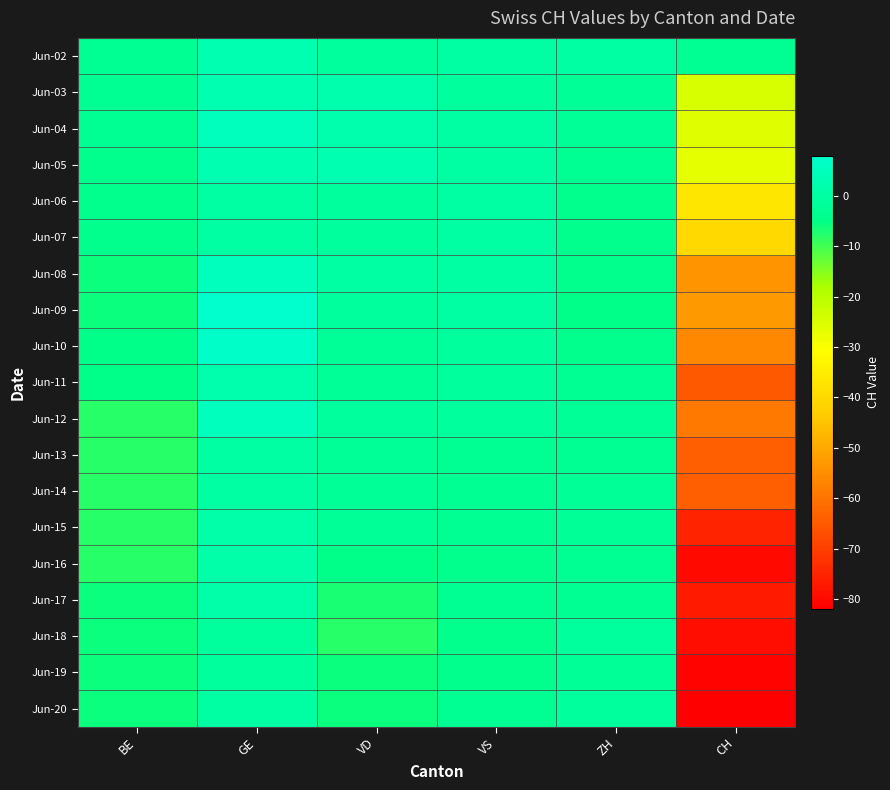

Reading right to left, transcribe all the data shown in this chart.

Jun-02: CH=-3	ZH=0	VS=0	VD=-1	GE=3	BE=-3
Jun-03: CH=-25	ZH=-2	VS=-1	VD=2	GE=3	BE=-3
Jun-04: CH=-26	ZH=-2	VS=0	VD=2	GE=5	BE=-3
Jun-05: CH=-27	ZH=-3	VS=0	VD=3	GE=3	BE=-4
Jun-06: CH=-37	ZH=-4	VS=0	VD=-1	GE=0	BE=-4
Jun-07: CH=-40	ZH=-4	VS=0	VD=-1	GE=0	BE=-4
Jun-08: CH=-54	ZH=-4	VS=0	VD=0	GE=5	BE=-6
Jun-09: CH=-53	ZH=-5	VS=0	VD=-1	GE=8	BE=-6
Jun-10: CH=-56	ZH=-4	VS=-1	VD=-2	GE=7	BE=-5
Jun-11: CH=-65	ZH=-3	VS=-1	VD=-2	GE=2	BE=-5
Jun-12: CH=-59	ZH=-2	VS=-1	VD=-1	GE=5	BE=-8
Jun-13: CH=-64	ZH=-3	VS=-3	VD=-2	GE=0	BE=-8
Jun-14: CH=-64	ZH=-2	VS=-3	VD=-2	GE=0	BE=-8
Jun-15: CH=-75	ZH=-2	VS=-3	VD=-2	GE=1	BE=-8
Jun-16: CH=-80	ZH=-3	VS=-4	VD=-5	GE=1	BE=-8
Jun-17: CH=-77	ZH=-3	VS=-3	VD=-7	GE=1	BE=-6
Jun-18: CH=-79	ZH=-1	VS=-4	VD=-8	GE=-1	BE=-6
Jun-19: CH=-81	ZH=-2	VS=-4	VD=-6	GE=-1	BE=-6
Jun-20: CH=-82	ZH=-1	VS=-3	VD=-6	GE=0	BE=-6